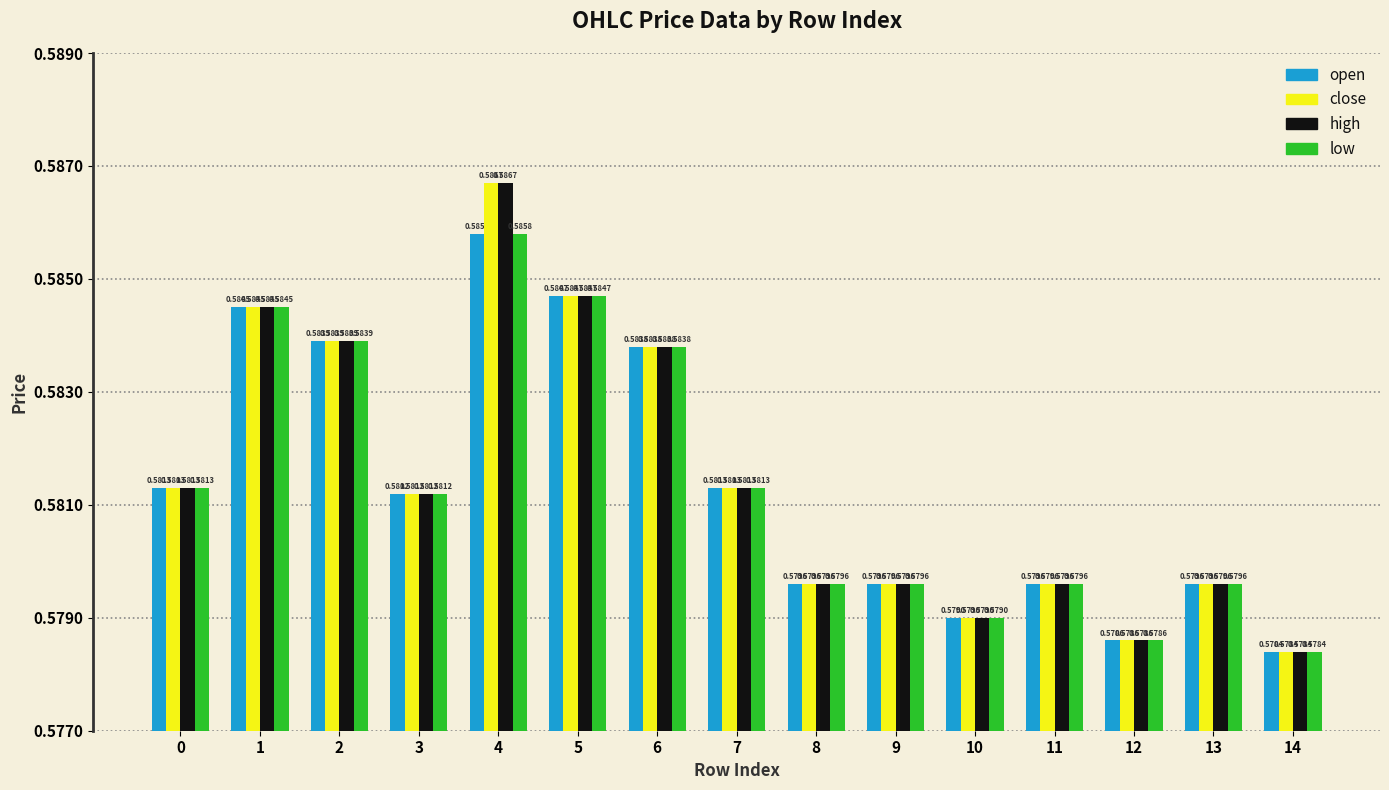

Is it true that open equals 0.3 at 0?

False